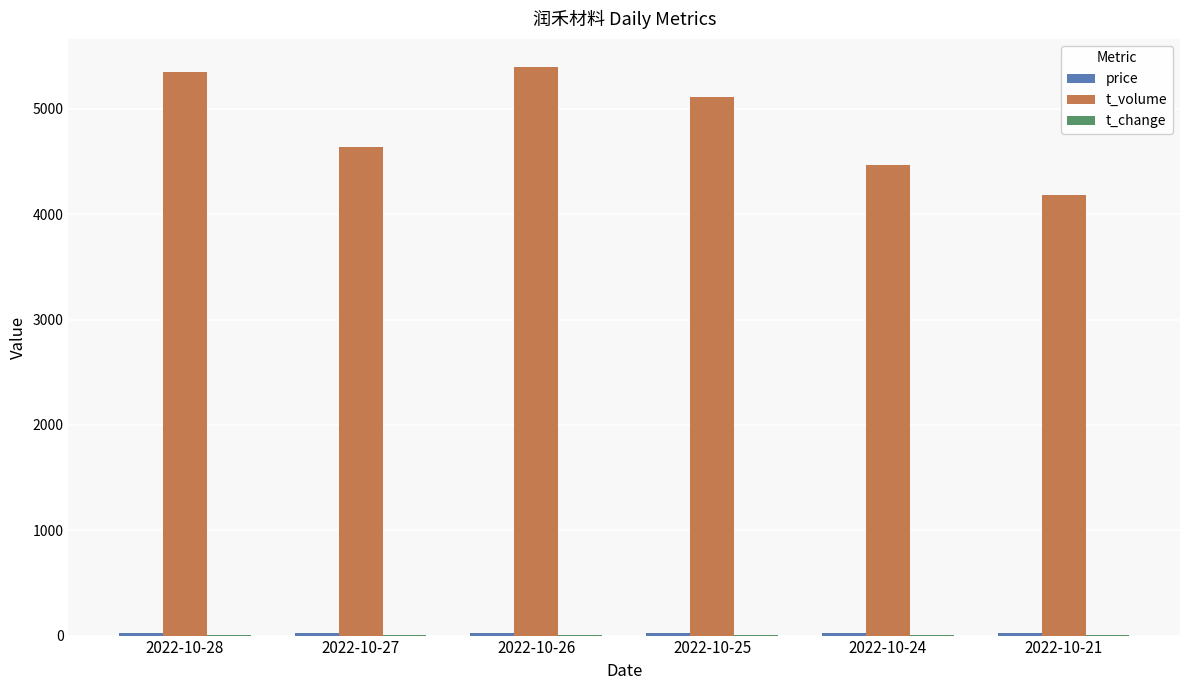

Which category has the highest value in the t_volume series?

2022-10-26